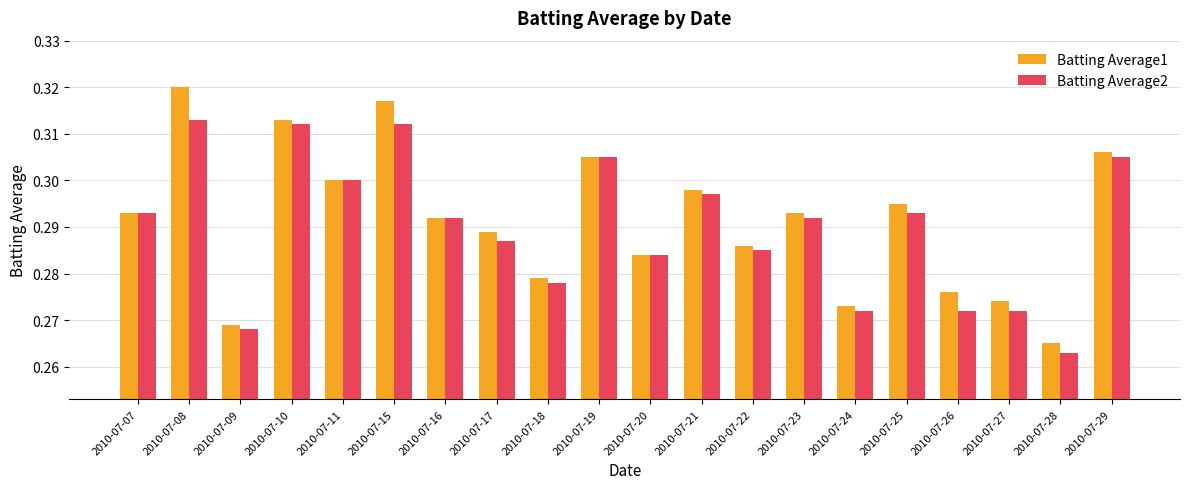

How many categories are shown in the chart?

20